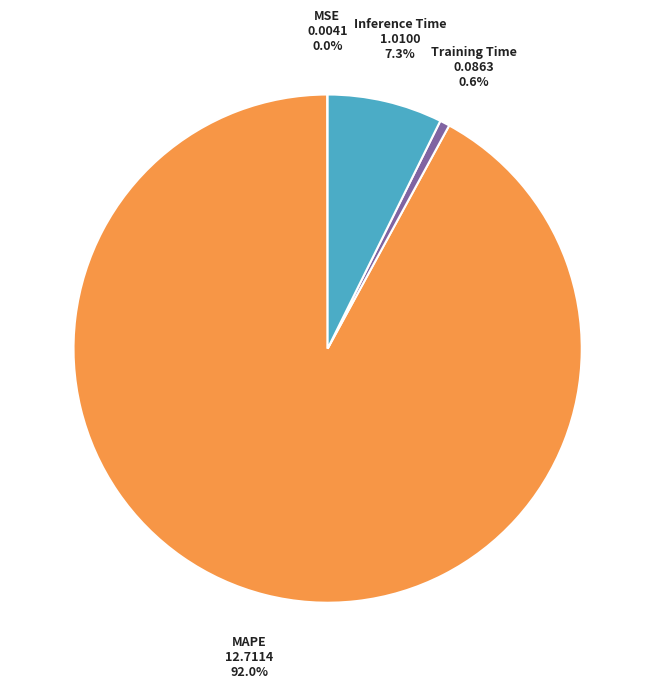

Is there a majority slice in this chart?

Yes